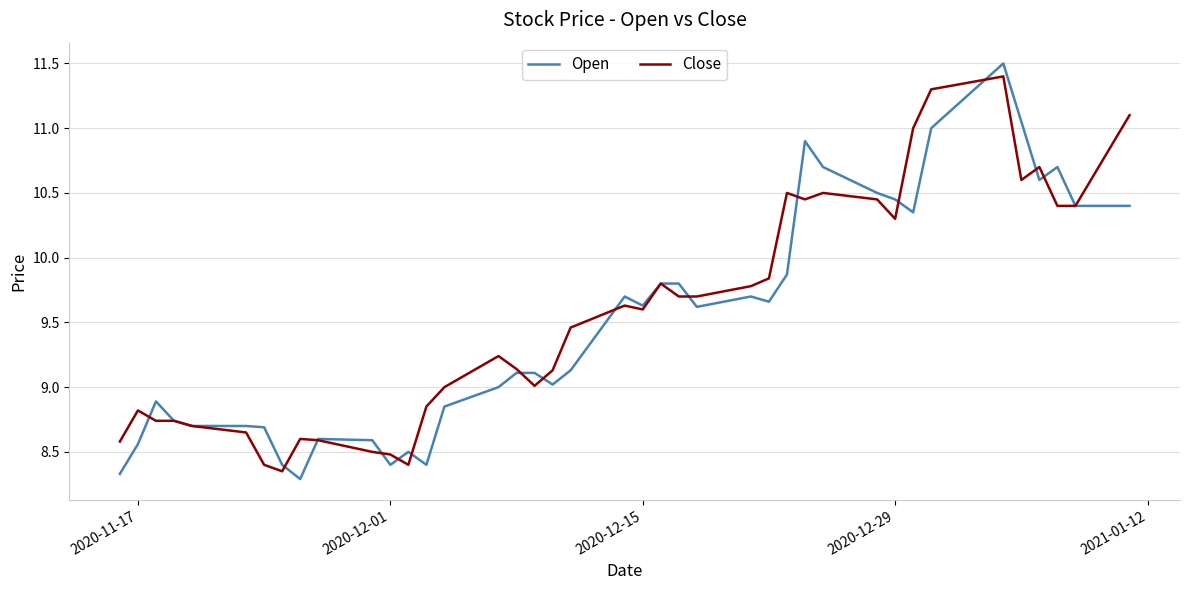

What is the sum of all Close values?

382.5